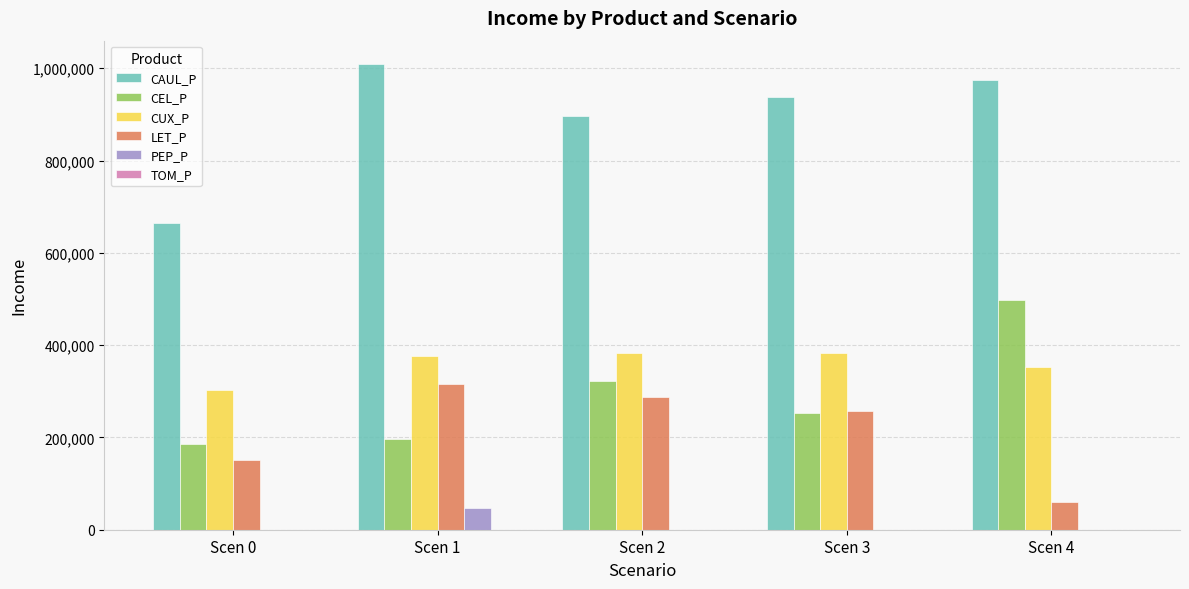

Between Scen 0 and Scen 2, which series saw the biggest shift?

CAUL_P